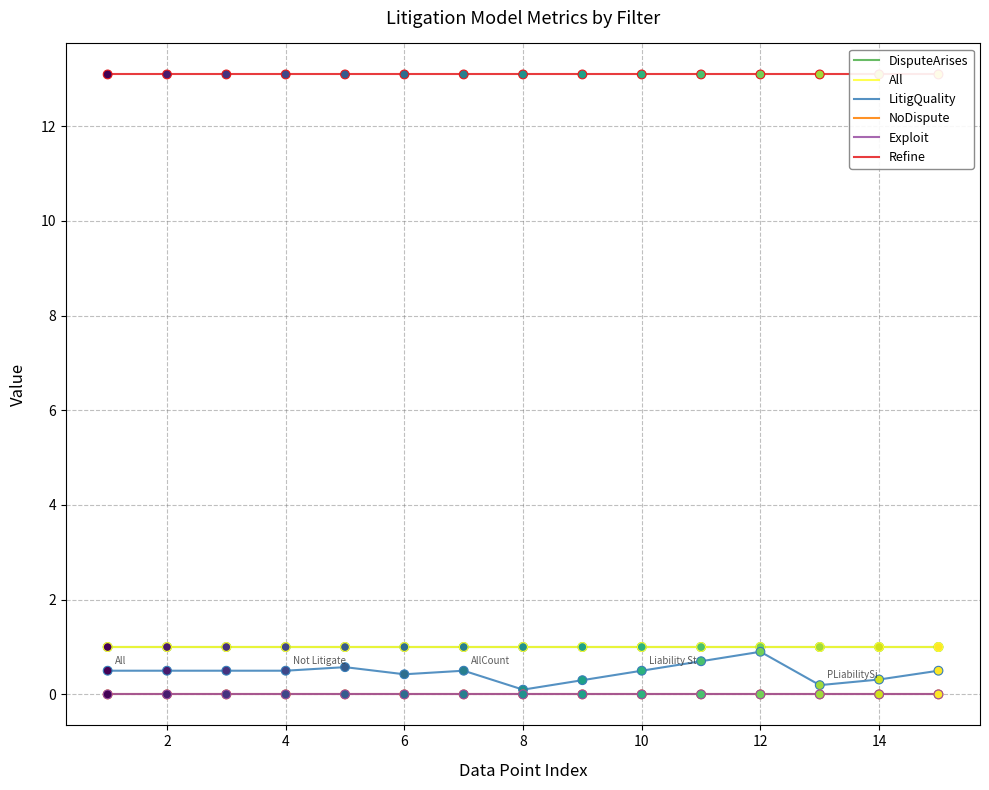

Which series has the largest total across all categories?

Refine